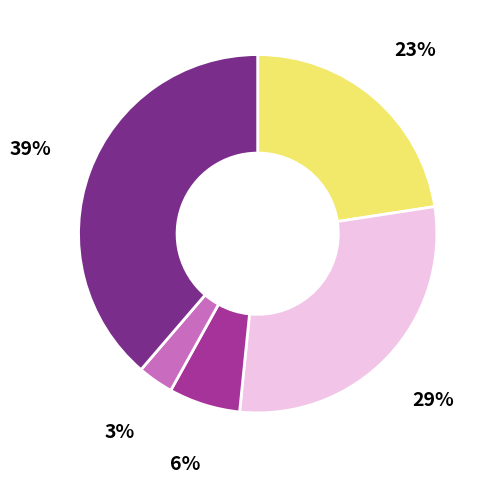

Is there a majority slice in this chart?

No